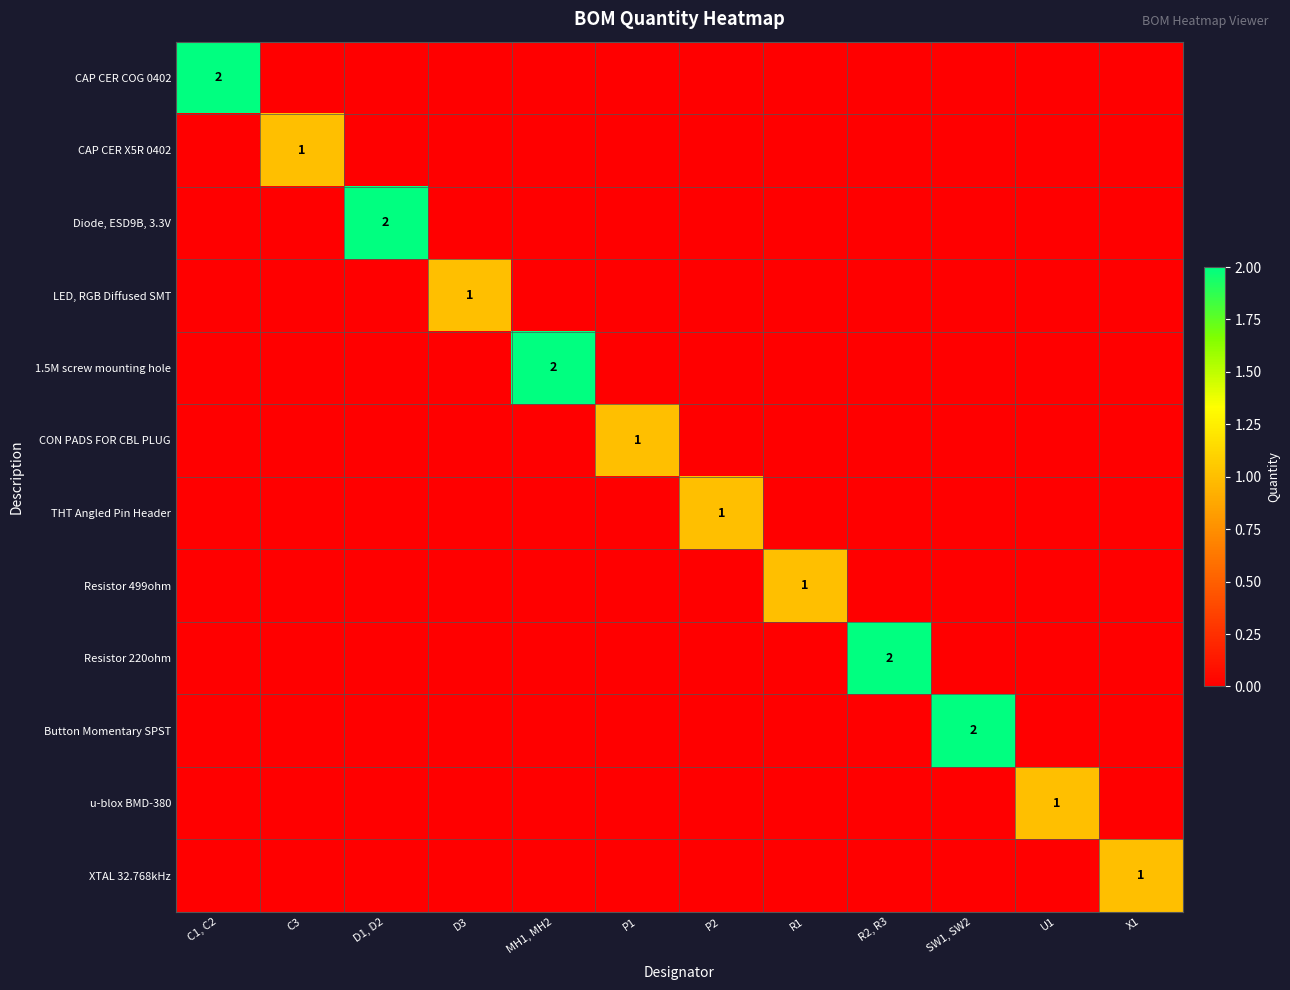

The value of 1.5M screw mounting hole at MH1, MH2 is 3. True or false?

False